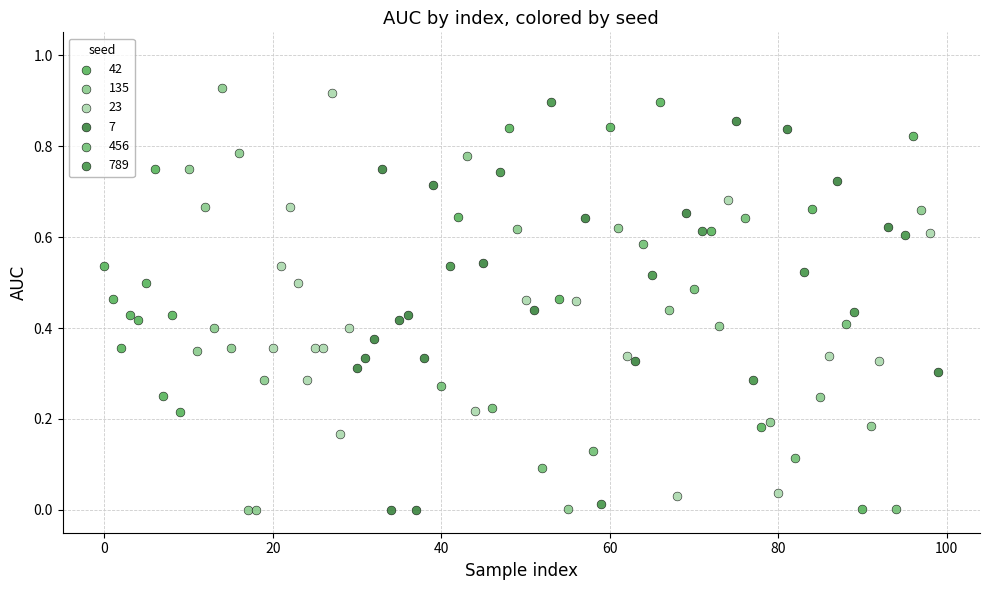

Which series has the widest spread of Y values?

135